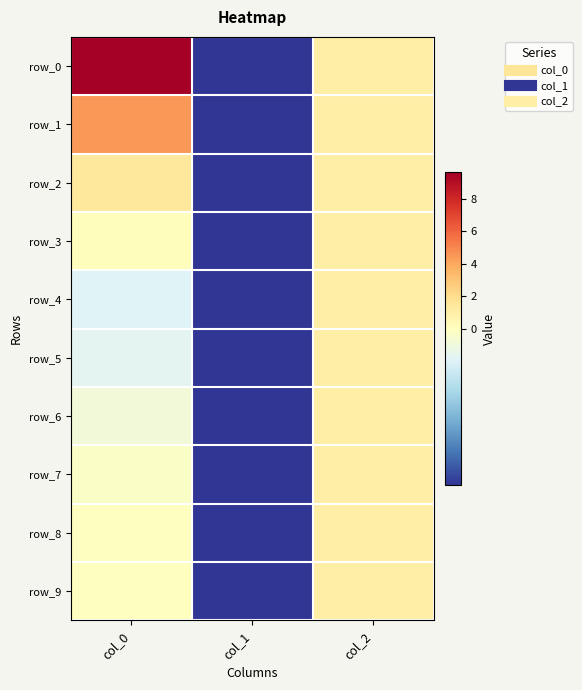

Which series has the largest total across all categories?

row_0